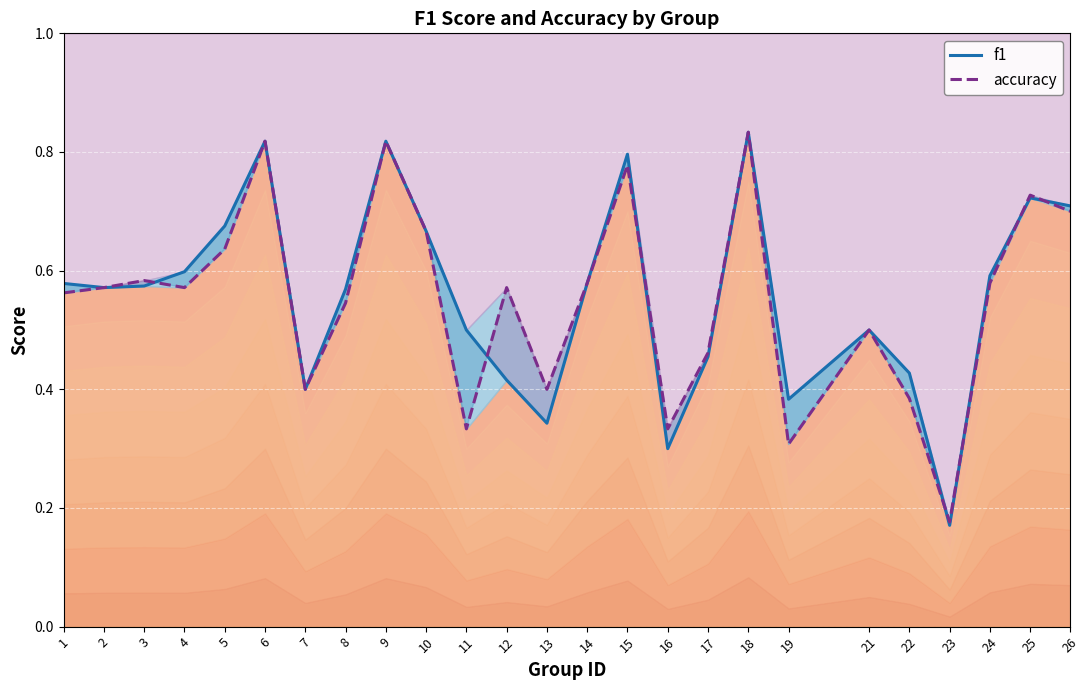

How many lines are shown in the chart?

2